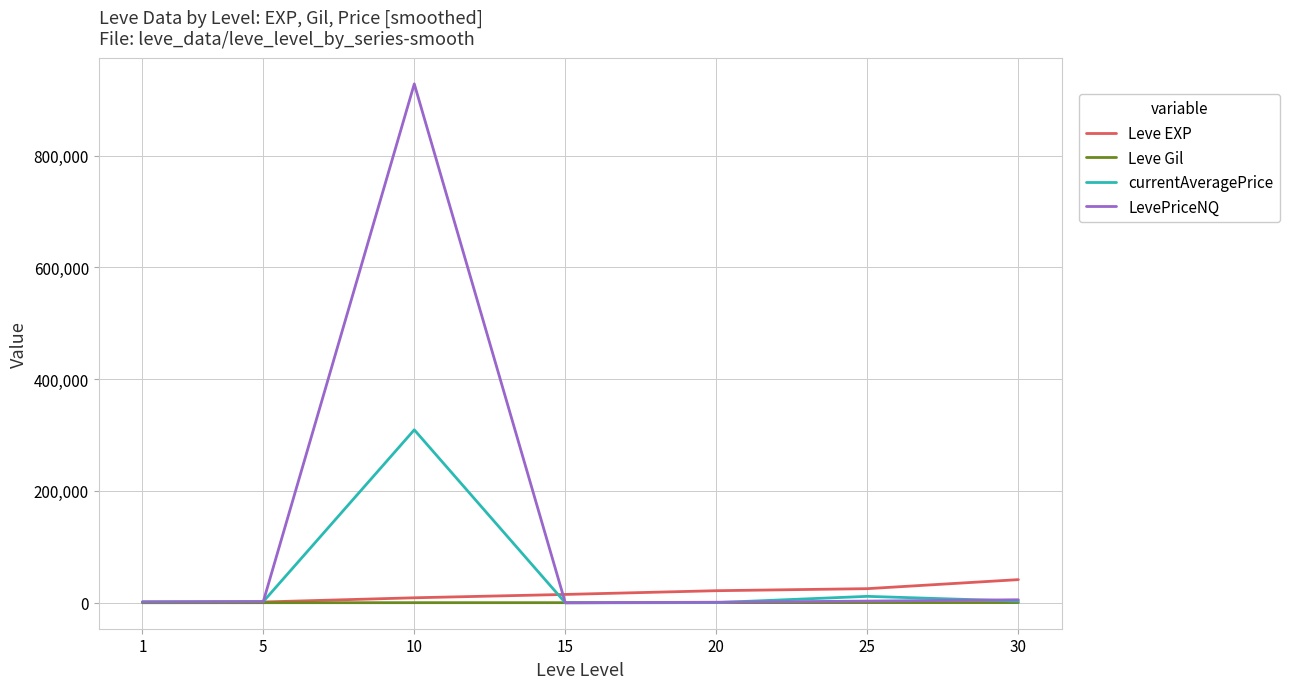

Between 5 and 10, which series saw the biggest shift?

LevePriceNQ